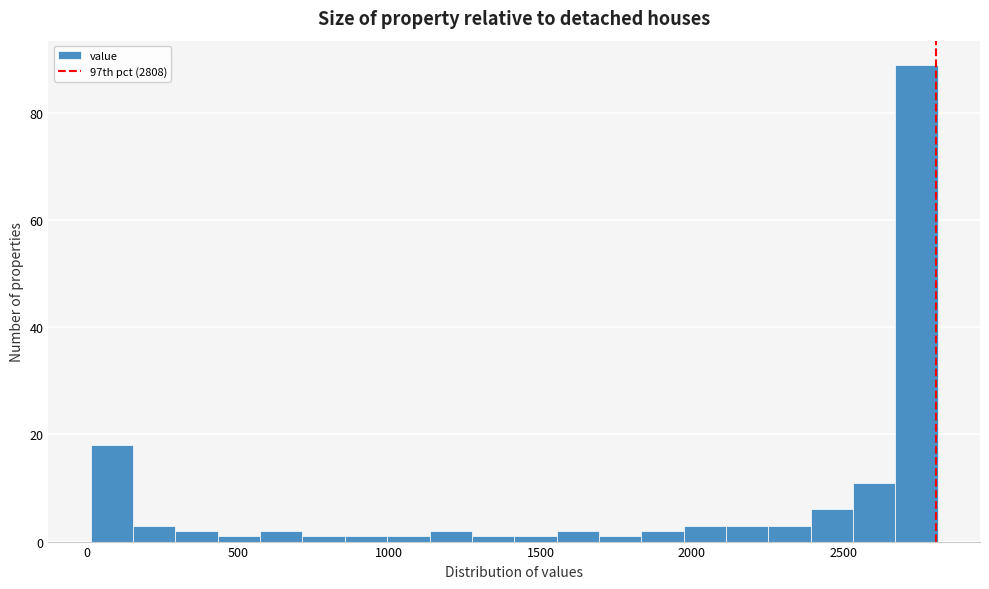

Around what value on the x-axis is the tallest bar? Give the approximate position of its centre, as read against the axis.

2750